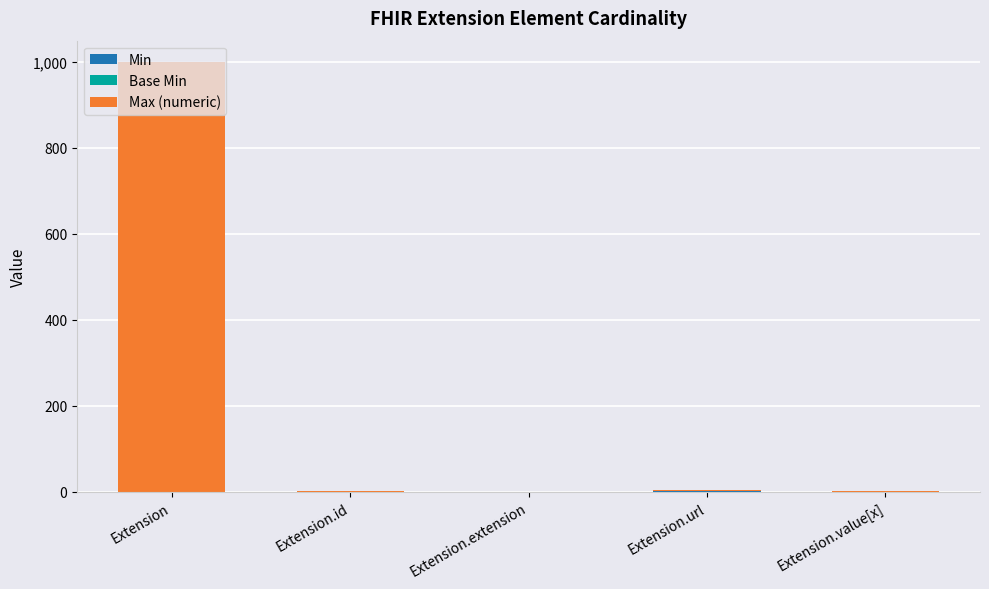

At which category is the sum across all series the highest?

Extension